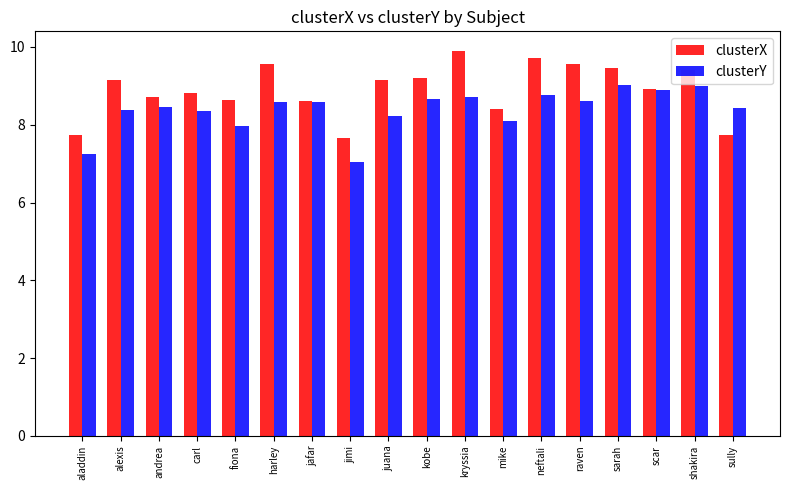

List the series in order of their peak value, lowest first.

clusterY, clusterX